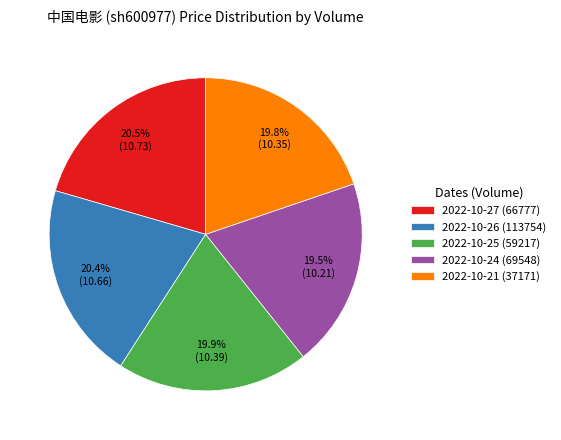

How many slices are in this pie chart?

5